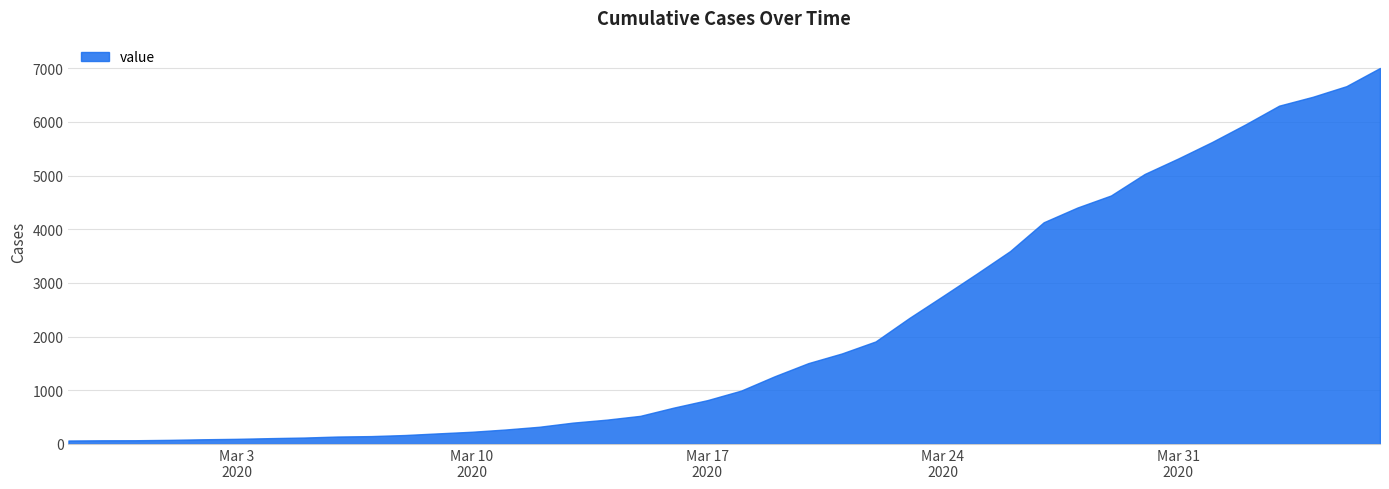

What is the greatest value displayed?

7003